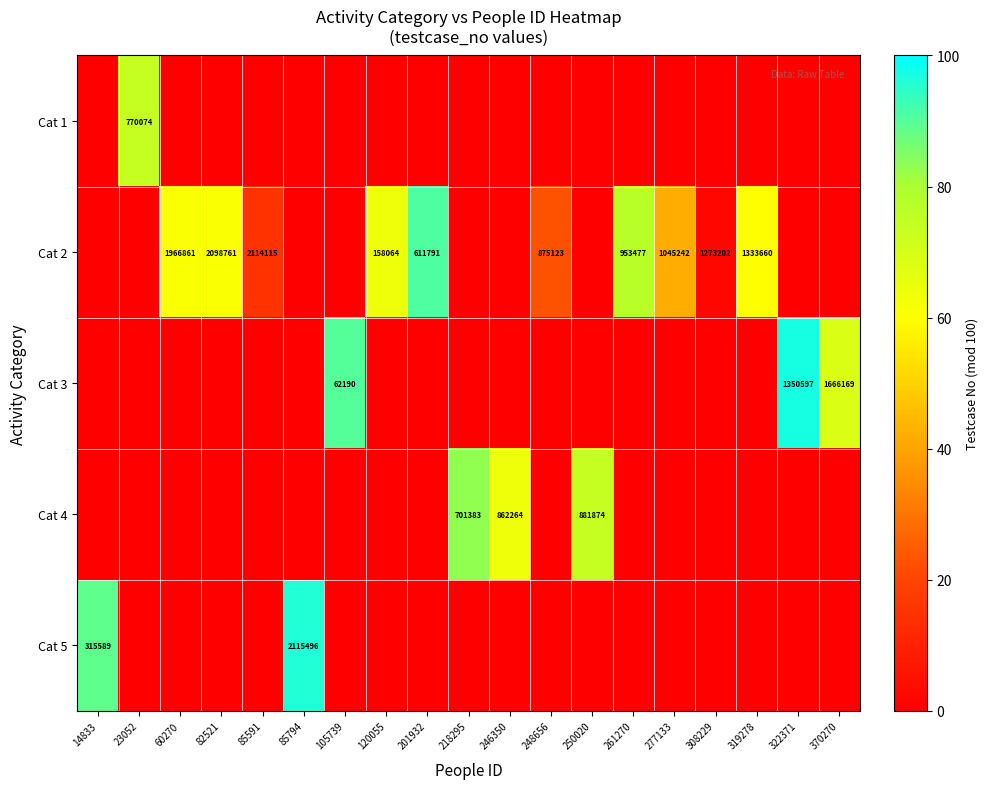

The Cat 2 series shows 1333660 at 319278. True or false?

True